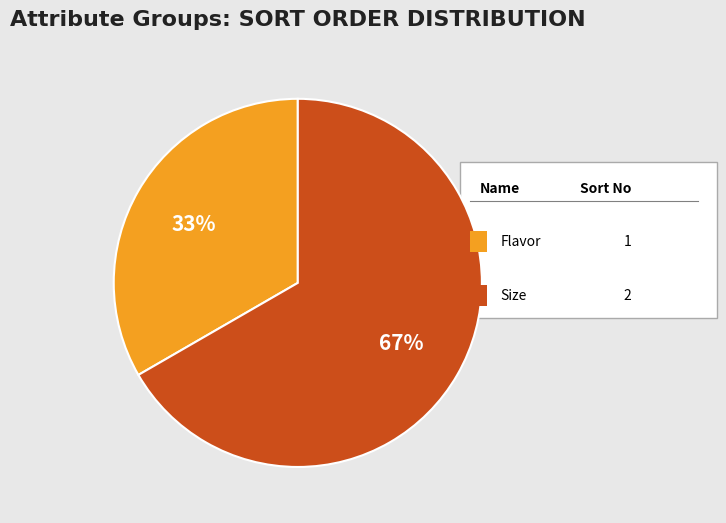

Is there any slice that represents more than half of the pie?

Yes